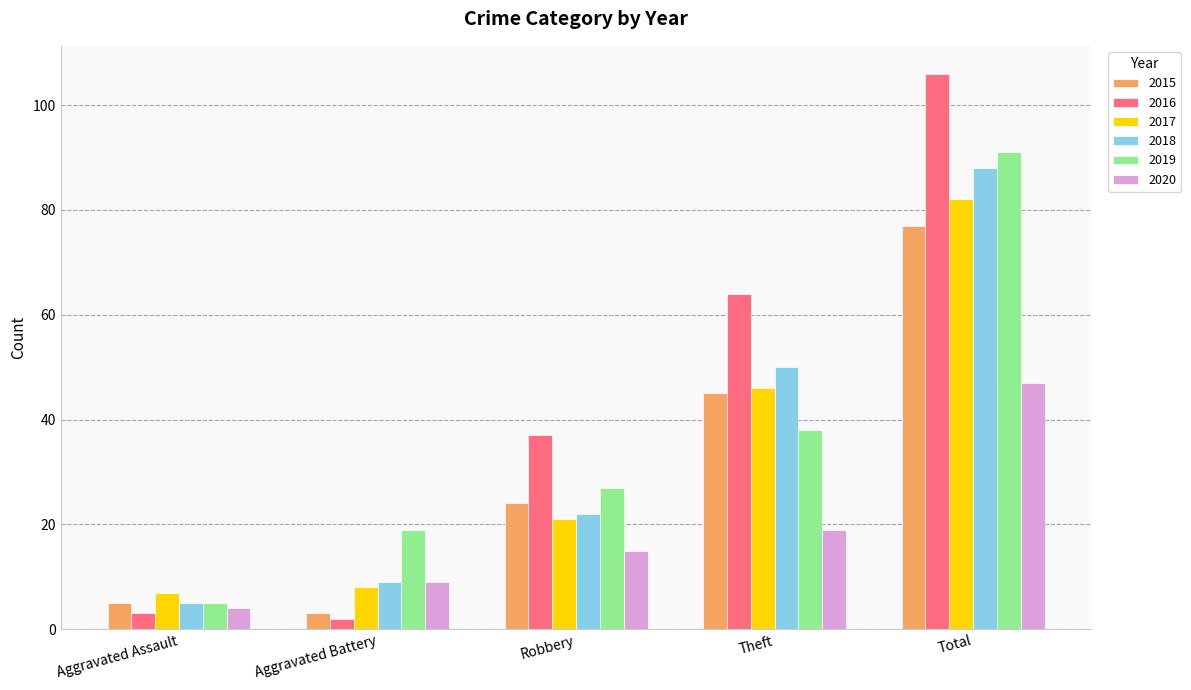

Reading right to left, list all the values displayed in this chart.

2015: 77	45	24	3	5
2016: 106	64	37	2	3
2017: 82	46	21	8	7
2018: 88	50	22	9	5
2019: 91	38	27	19	5
2020: 47	19	15	9	4